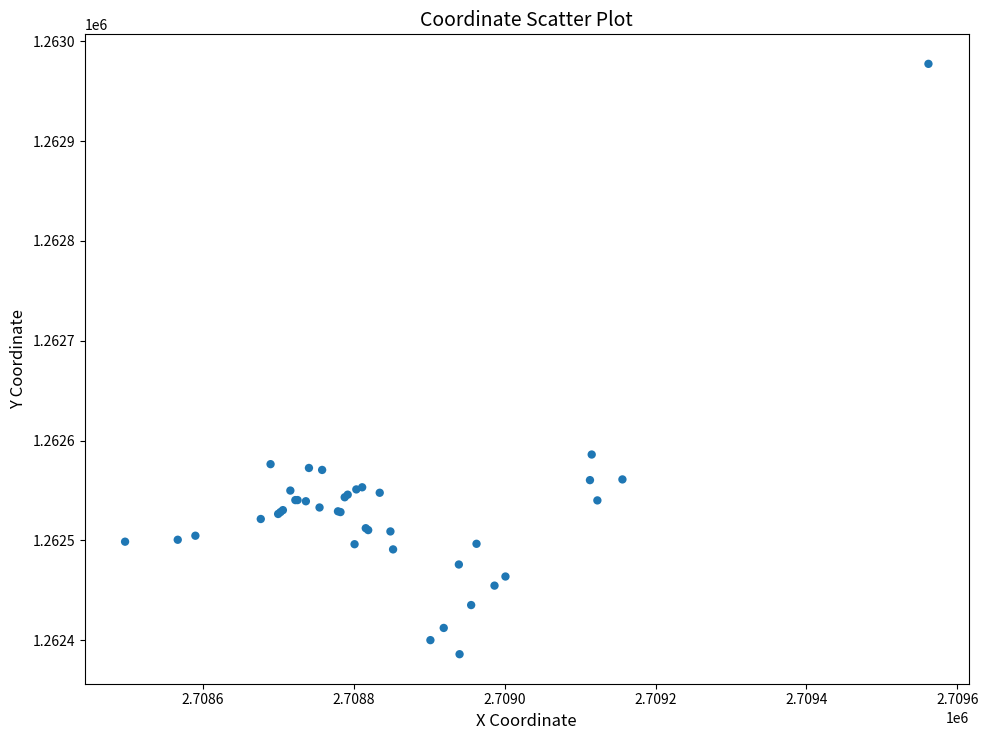

What Y value in the scatter plot is closest to 1262681?

1262585.9